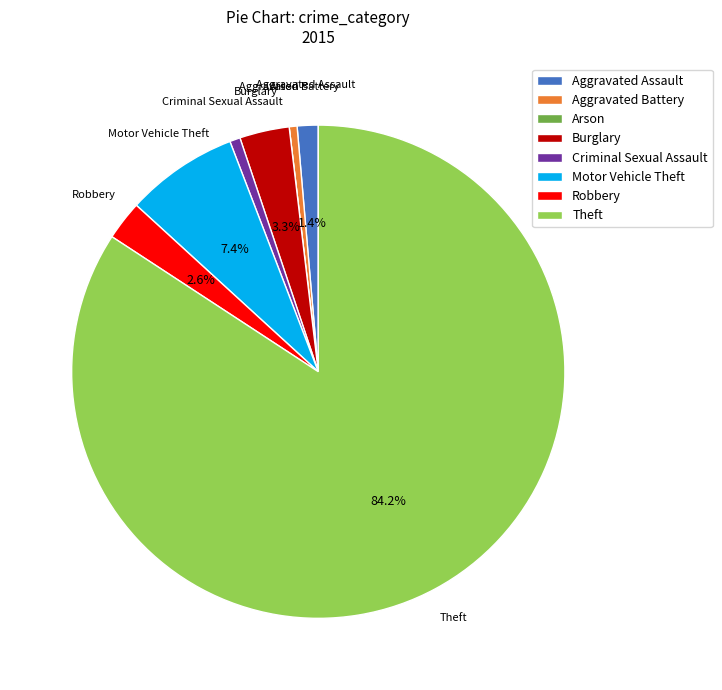

How much of the chart is everything except Motor Vehicle Theft?

92.6%